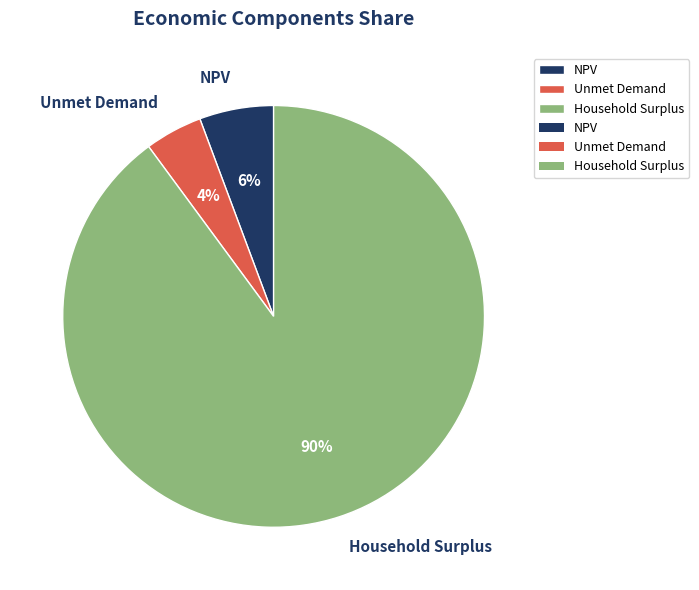

To the nearest percent, what percentage of the pie is Unmet Demand?

4%